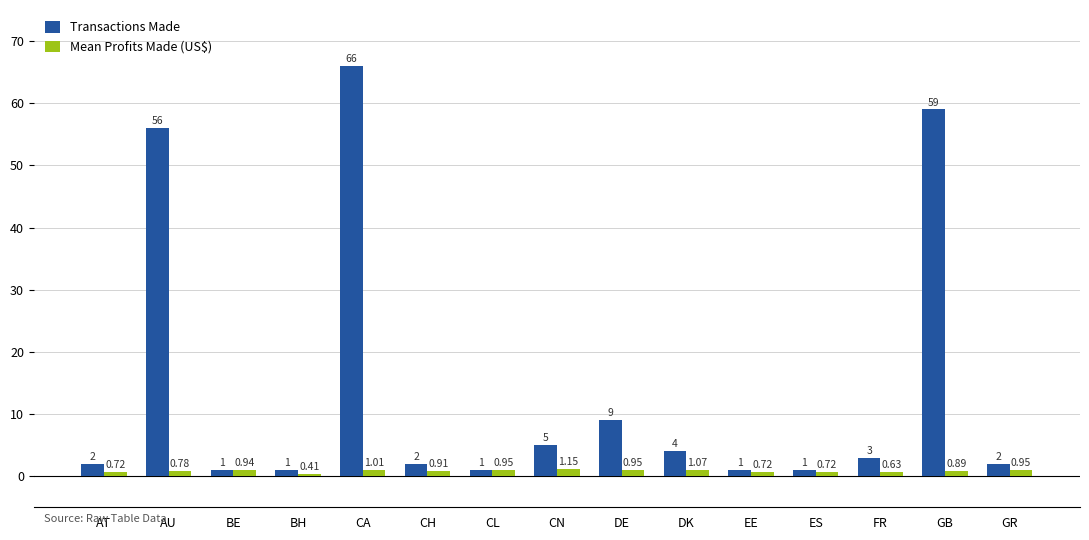

Are the bars grouped side by side (vs. stacked)?

Yes